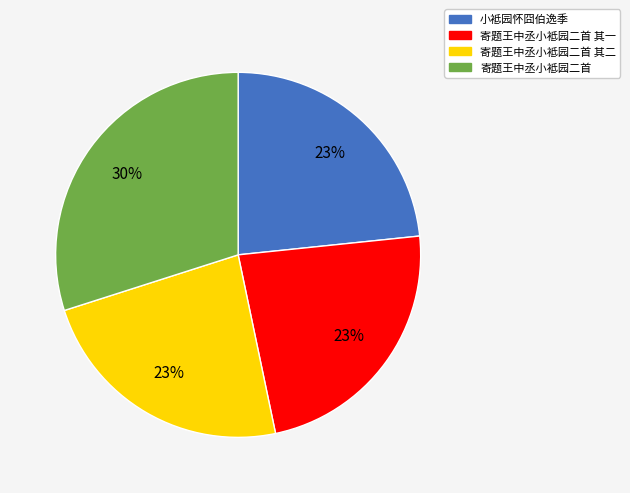

Is there any slice that represents more than half of the pie?

No